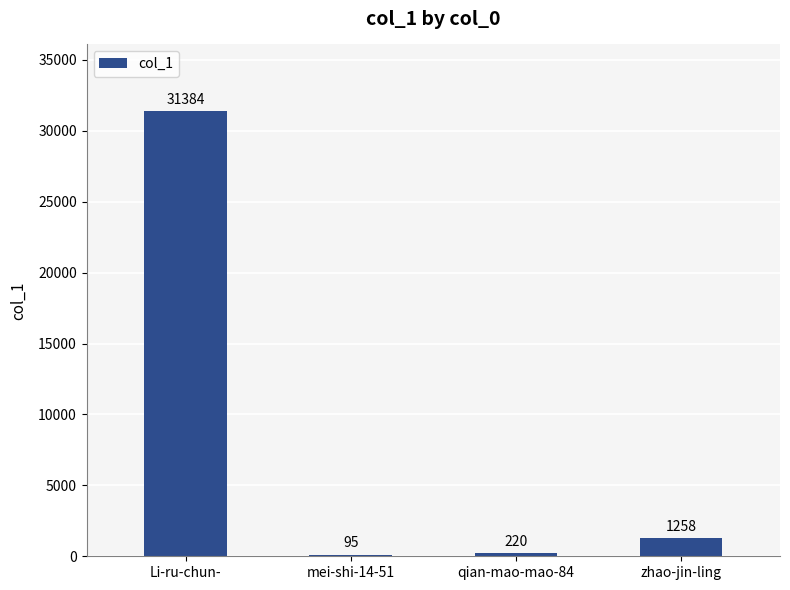

What is the greatest value displayed?

31384